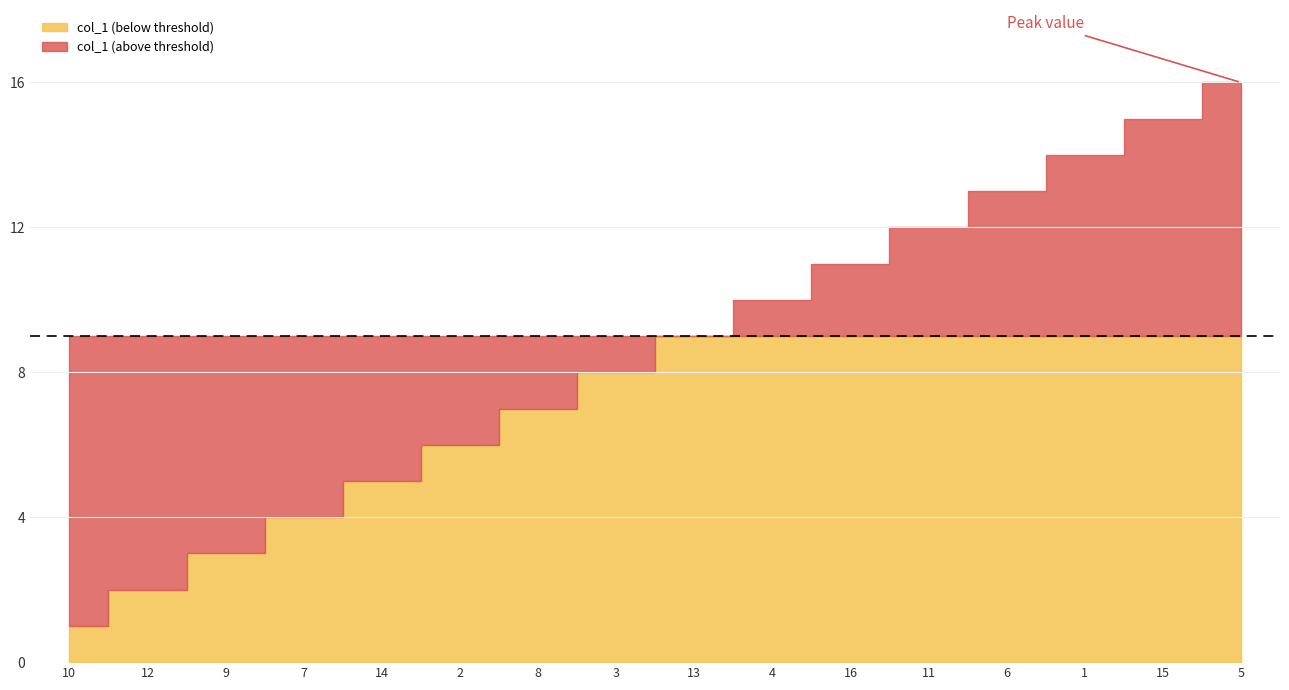

What is the difference between the values at 6 and 2?

7